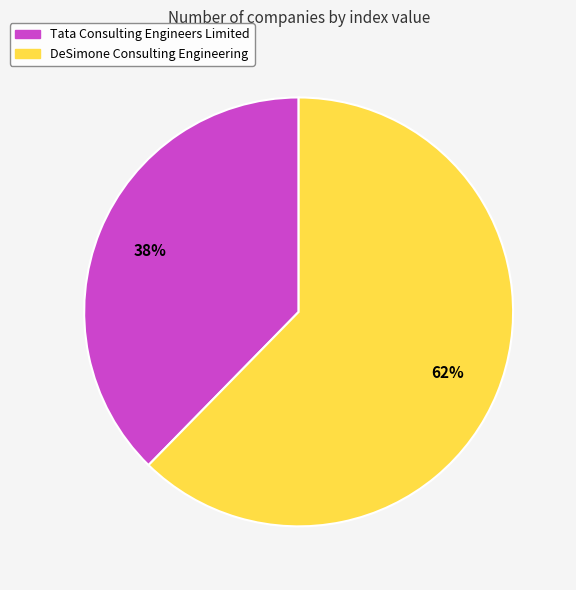

Is the sum of DeSimone Consulting Engineering and Tata Consulting Engineers Limited greater than half?

Yes